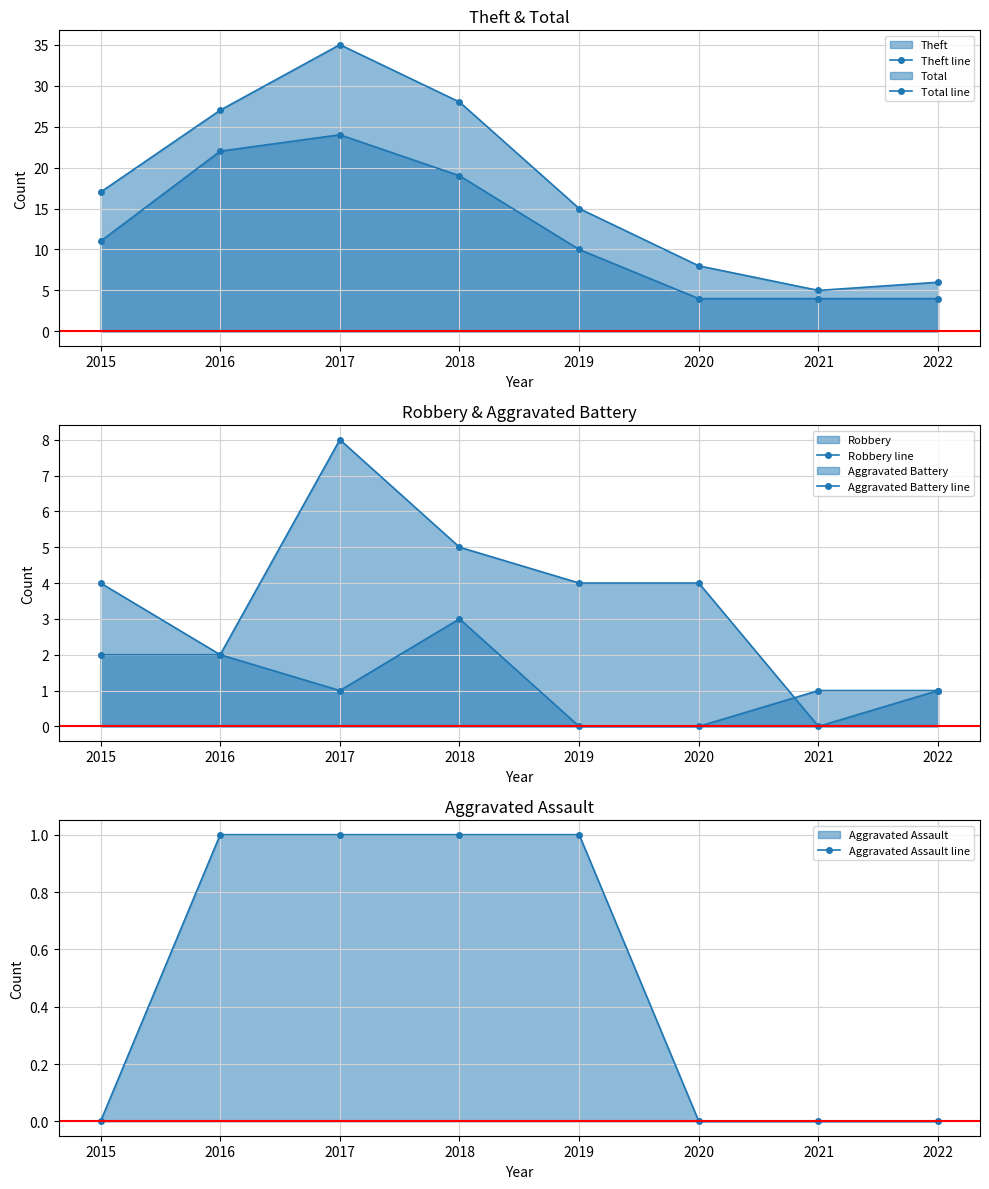

Rank the categories by Total line value from highest to lowest.

2017, 2018, 2016, 2015, 2019, 2020, 2022, 2021